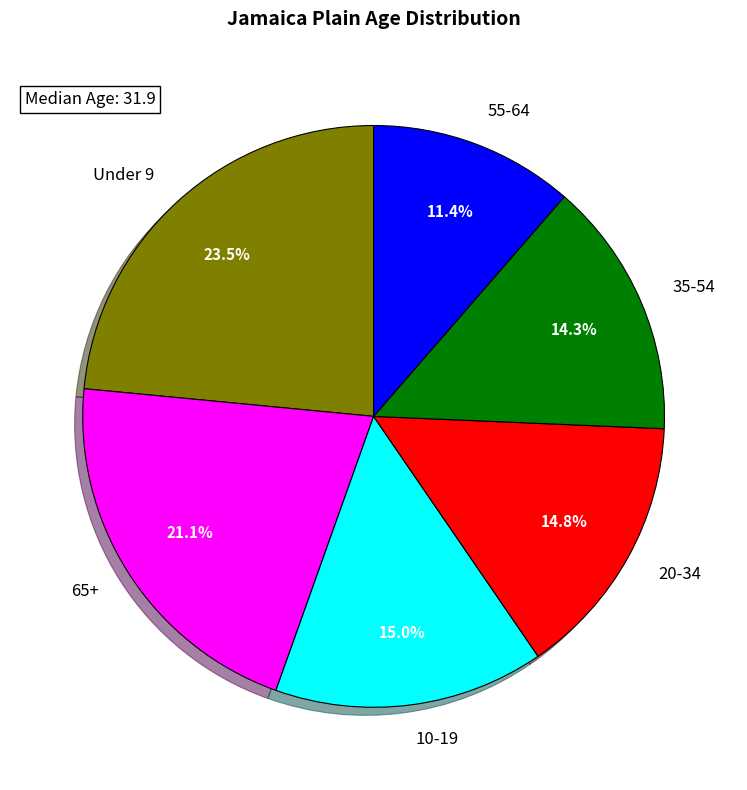

Does any single category account for the majority?

No